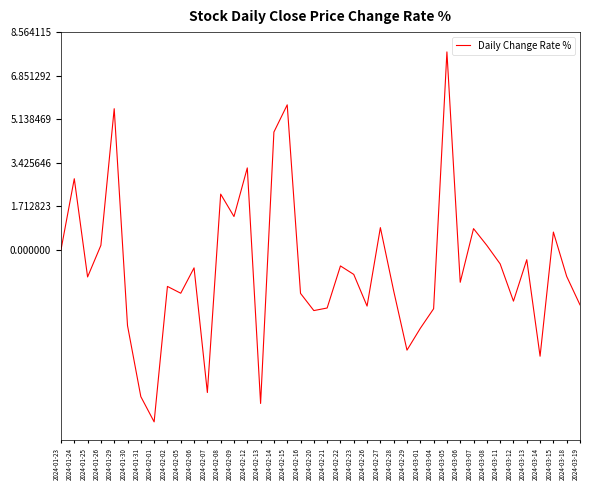

Is it true that the value at 2024-03-05 is 12.0?

False